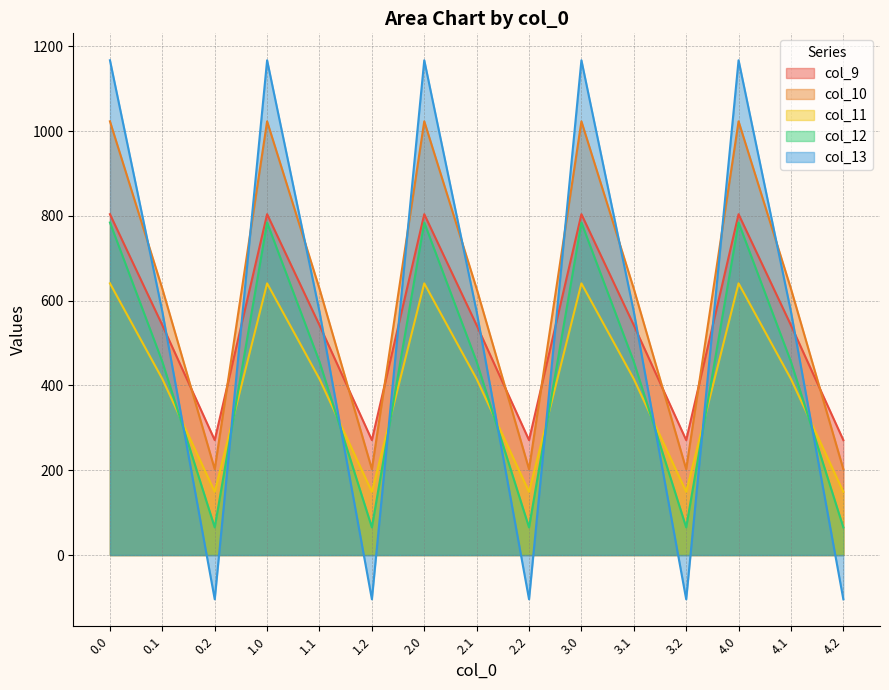

What is the value of the col_13 point at the 2nd from the left?

574.0